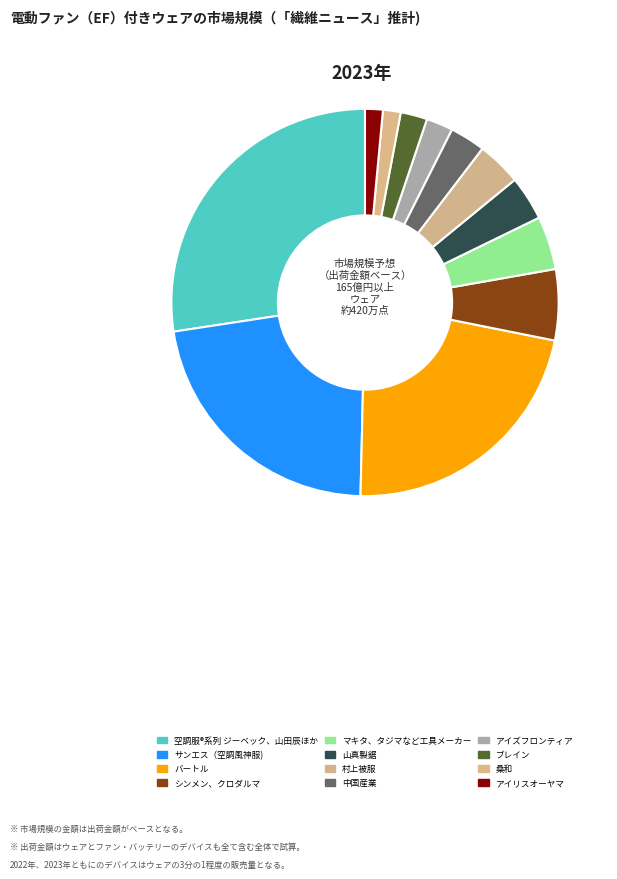

Count the number of slices in the pie.

12